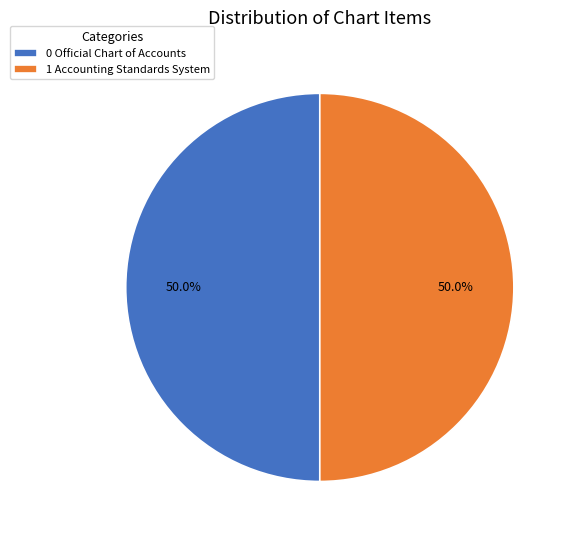

What is the ratio of the value at 1 Accounting Standards System to the value at 0 Official Chart of Accounts?

1.0